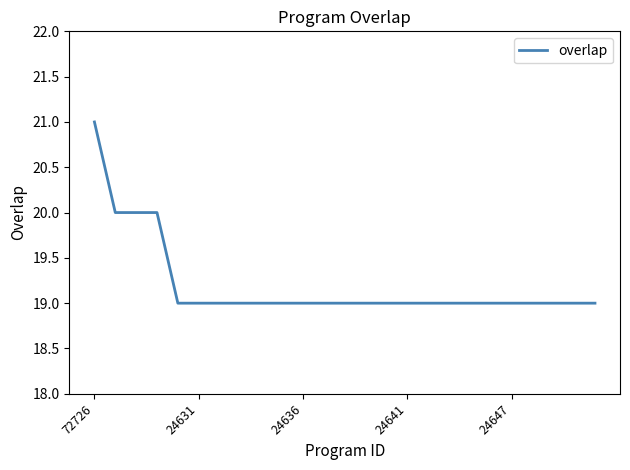

What is the smallest value displayed?

19